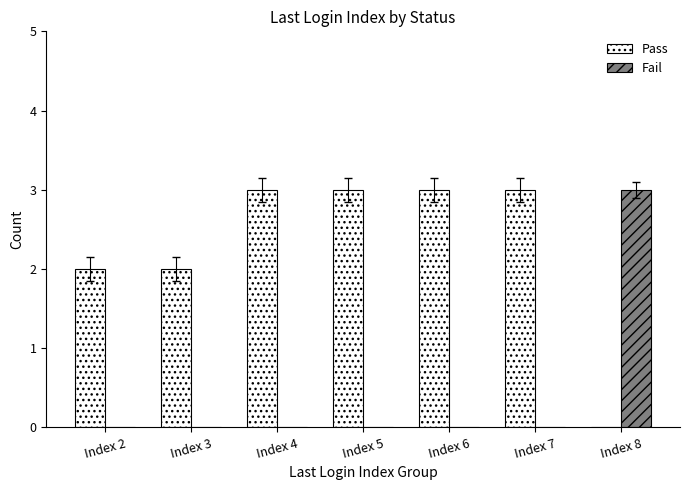

Which series changed the most between Index 3 and Index 7?

Pass